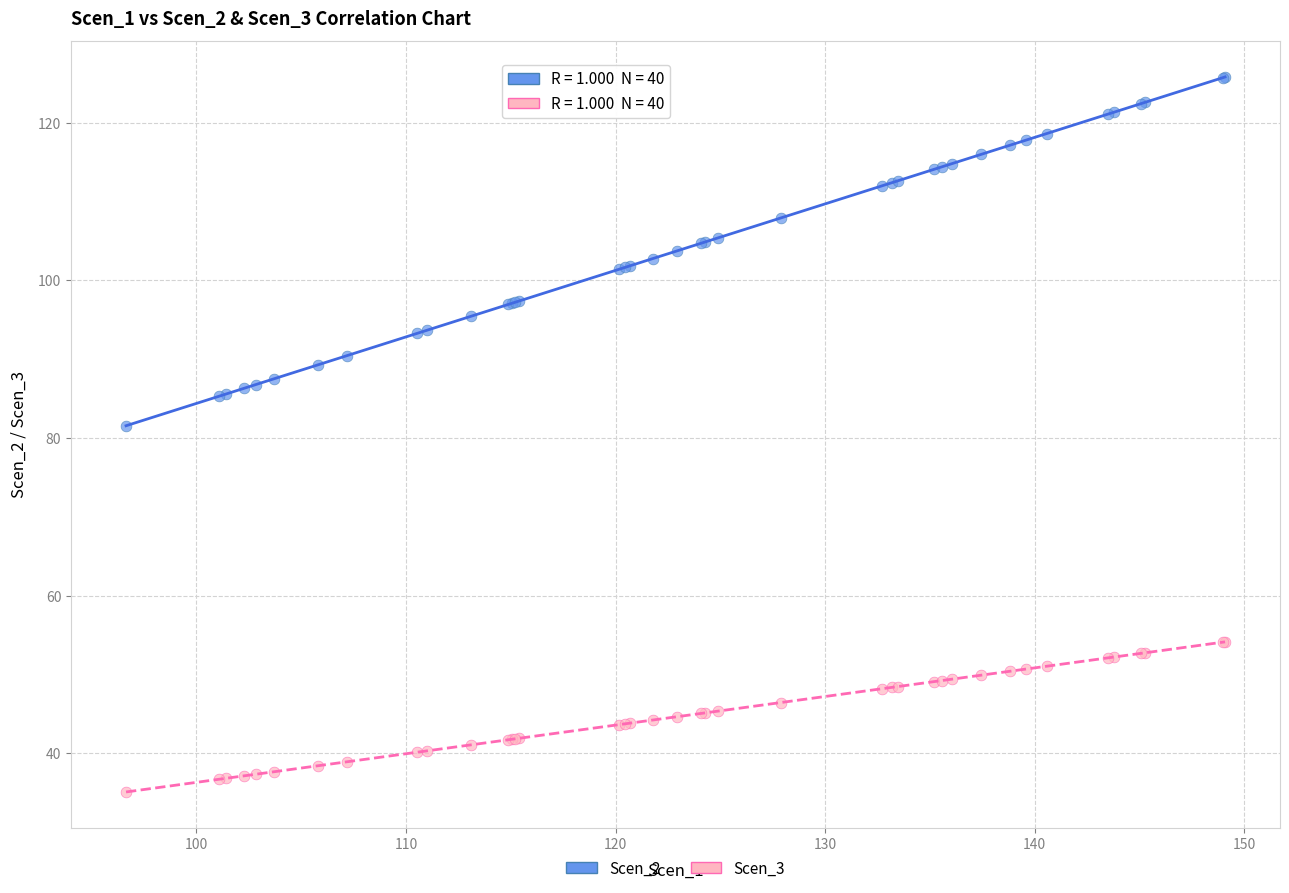

Across all series, what Y value is closest to 80?

81.5